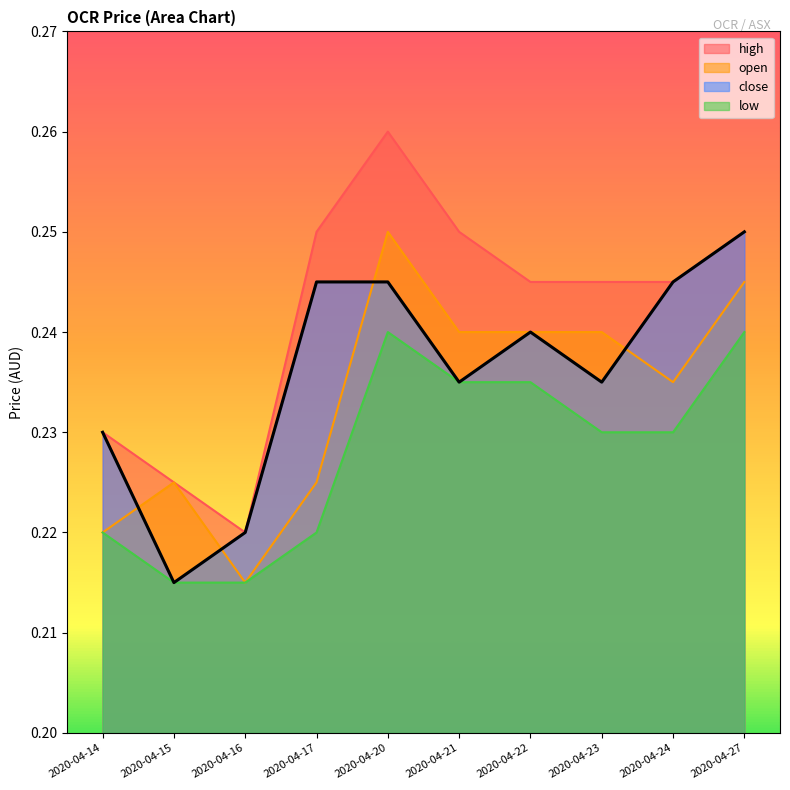

How many categories are shown in the chart?

10